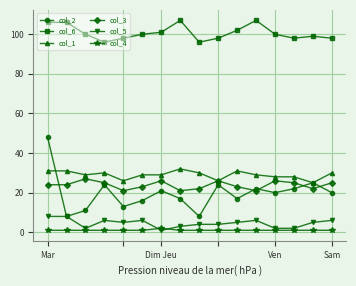

True or false: col_6 and col_1 cross at least once.

False